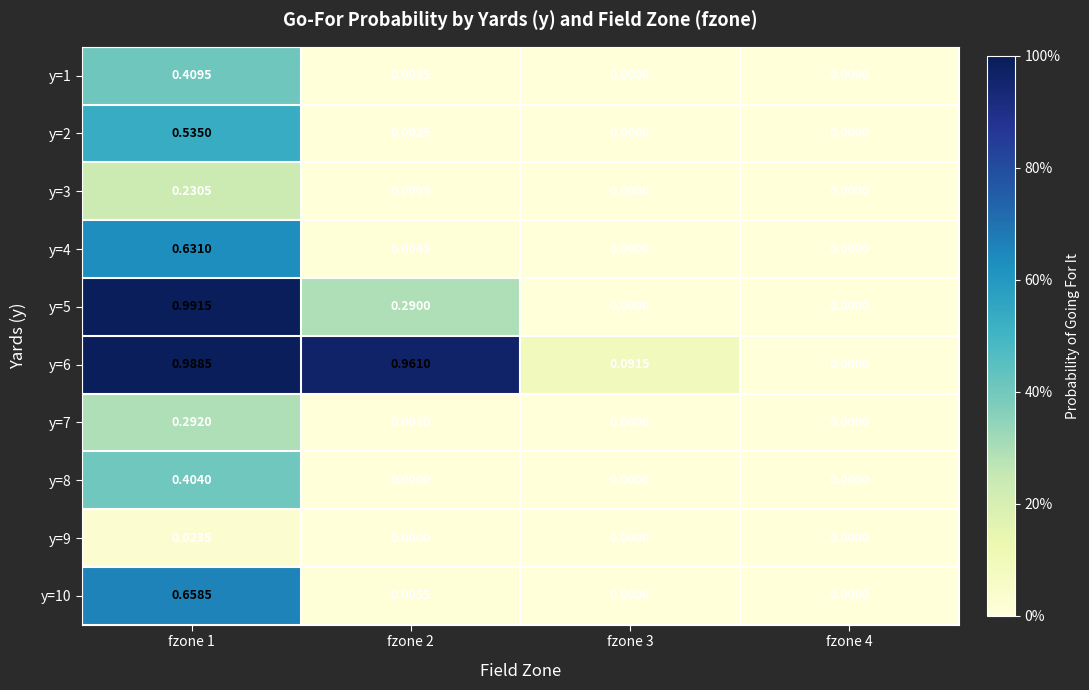

Which series has the widest spread of values?

y=5